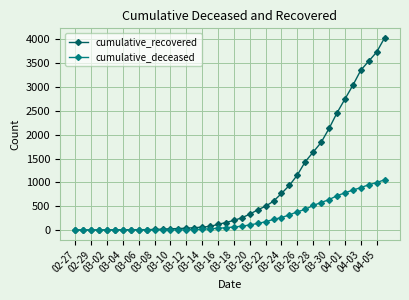

Rank the series by their average value, from highest to lowest.

cumulative_recovered, cumulative_deceased